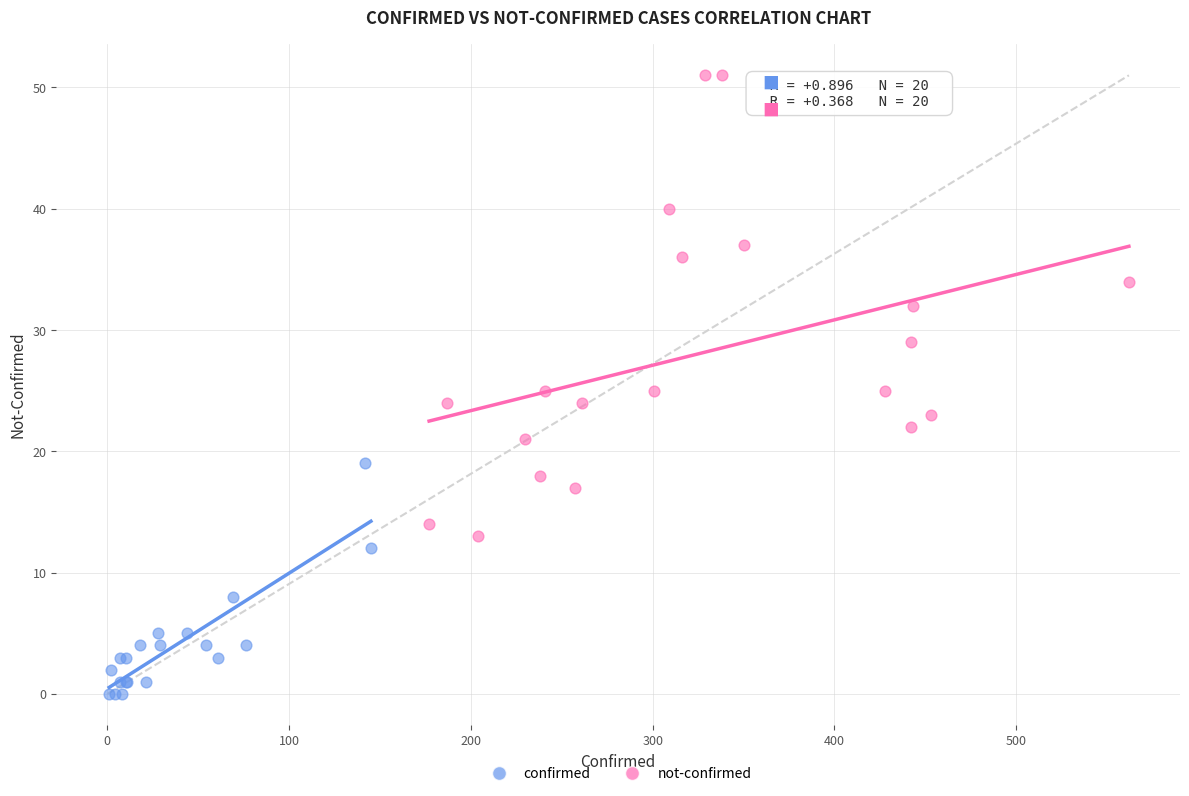

Which series contains the highest Y value?

not-confirmed